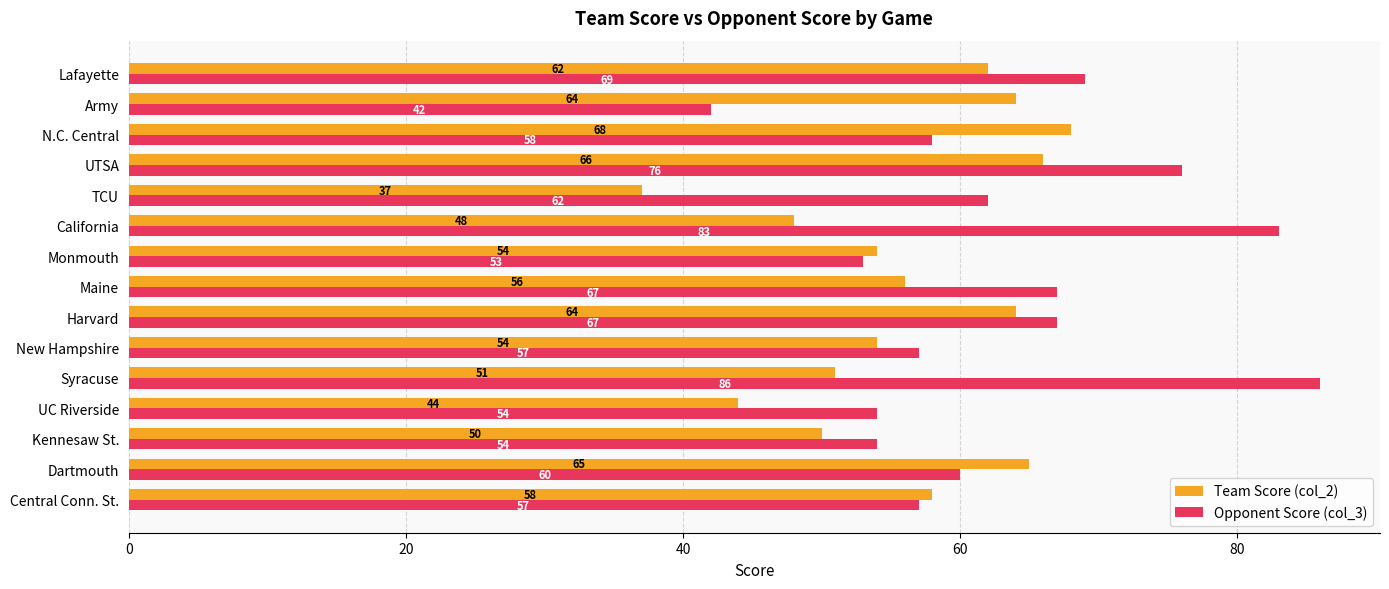

The value of Opponent Score (col_3) at Central Conn. St. is 17. True or false?

False